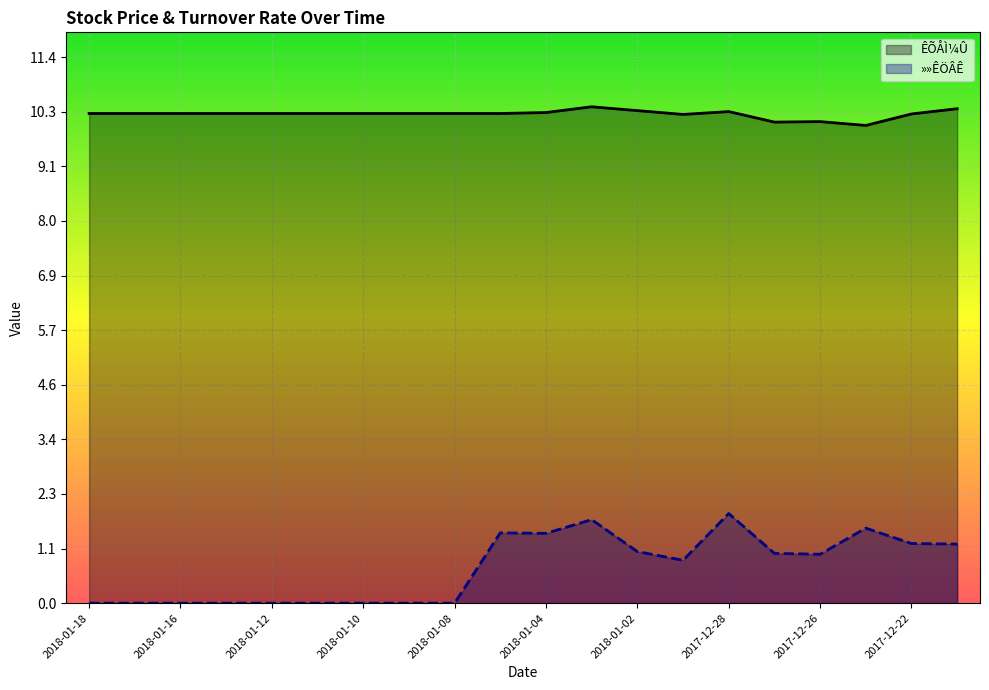

At which category does »»ÊÖÂÊ reach its first local peak?

2018-01-05